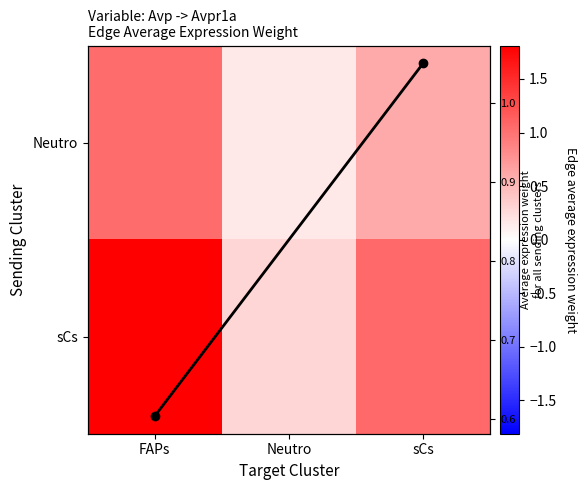

List the series in order of their peak value, highest first.

sCs, Neutro